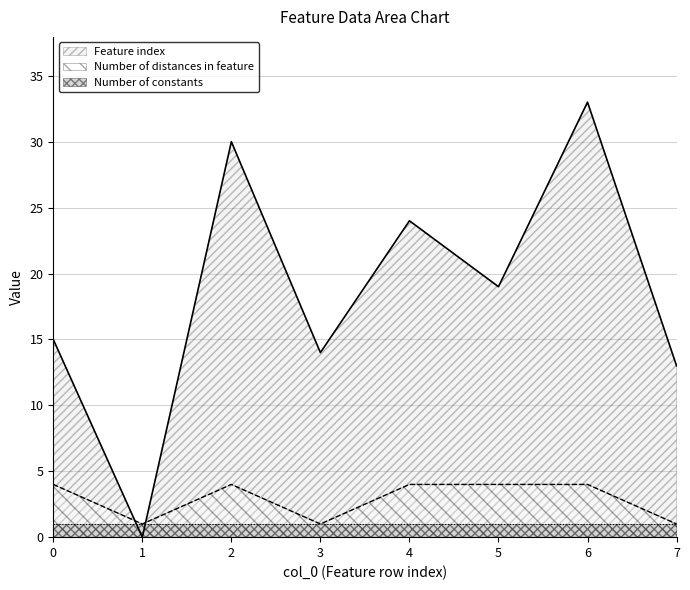

How many interior local valleys does the Number of distances in feature series have?

2